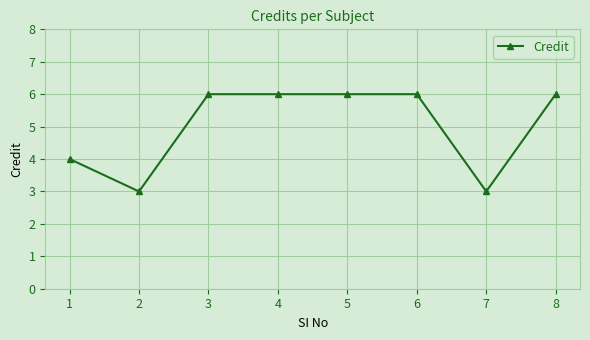

The chart shows a value of 6 at 4. True or false?

True